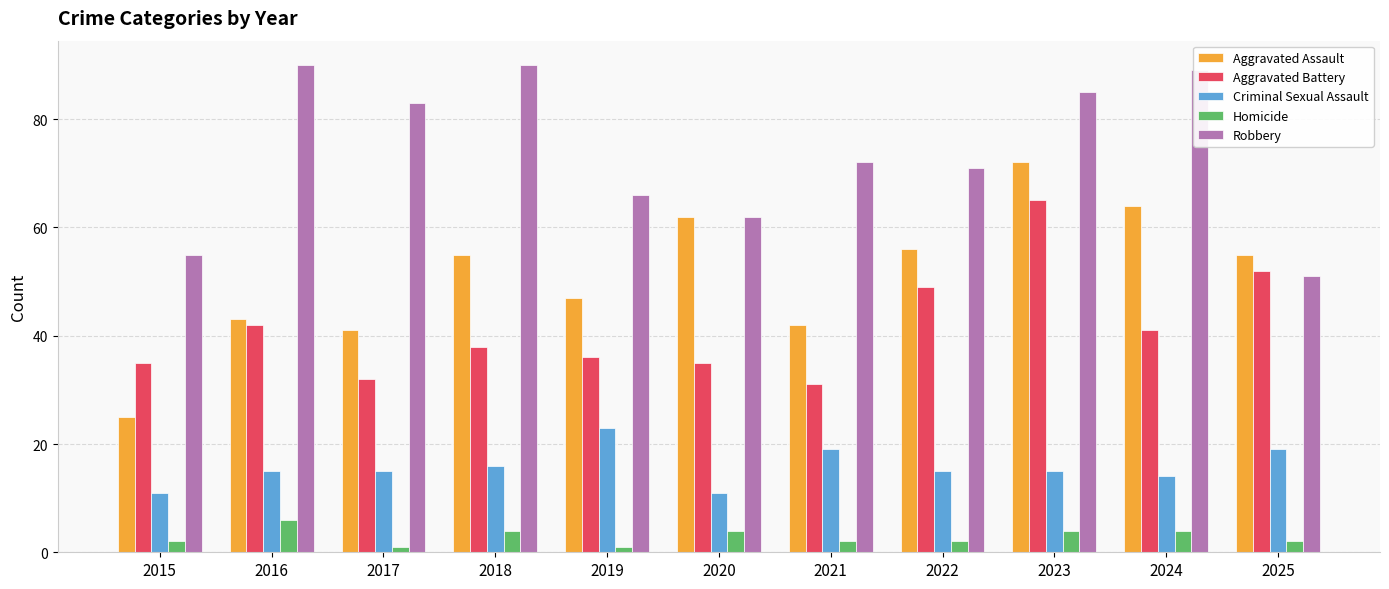

Reading right to left, what are all the values shown in this chart?

Aggravated Assault: 55	64	72	56	42	62	47	55	41	43	25
Aggravated Battery: 52	41	65	49	31	35	36	38	32	42	35
Criminal Sexual Assault: 19	14	15	15	19	11	23	16	15	15	11
Homicide: 2	4	4	2	2	4	1	4	1	6	2
Robbery: 51	89	85	71	72	62	66	90	83	90	55